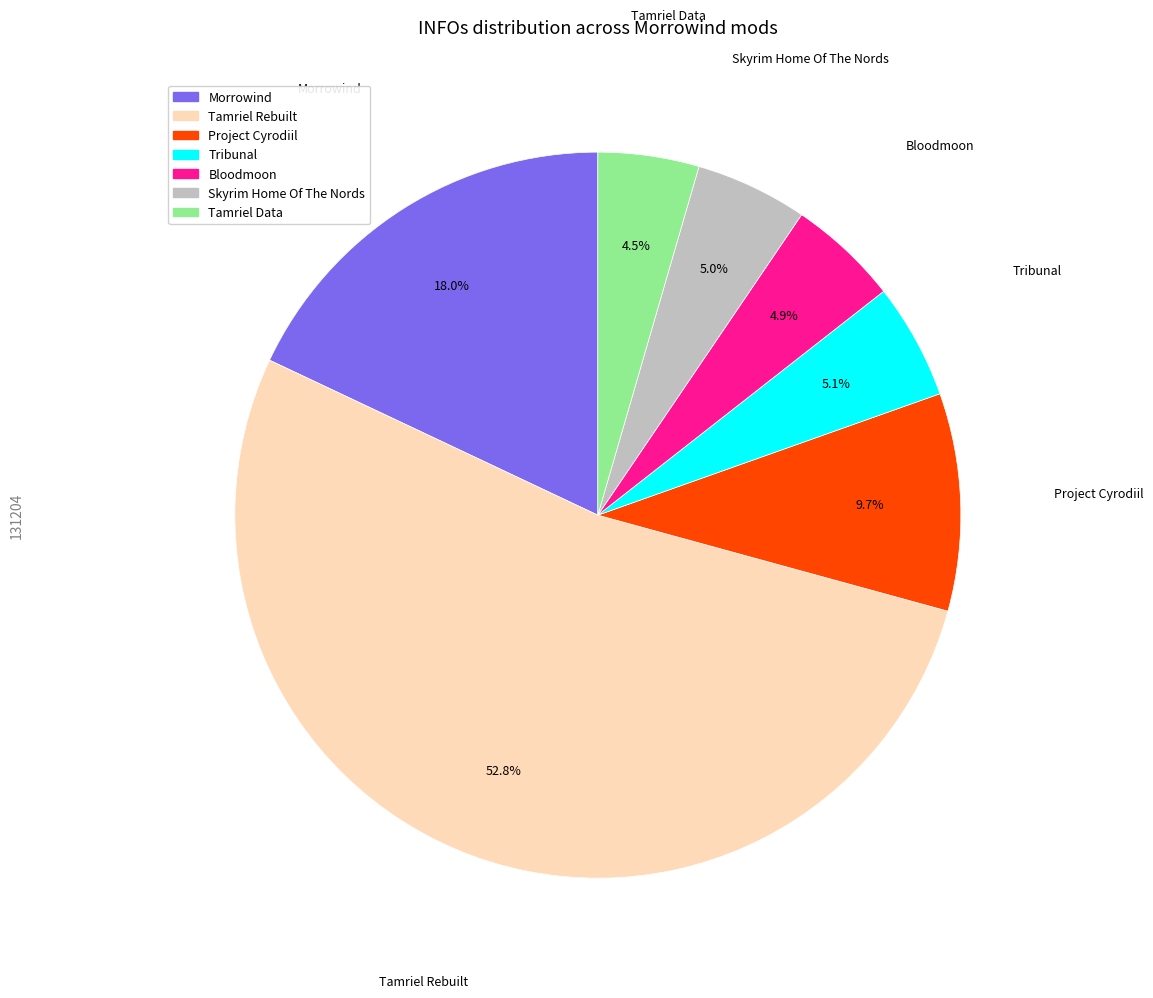

Count the number of slices in the pie.

7